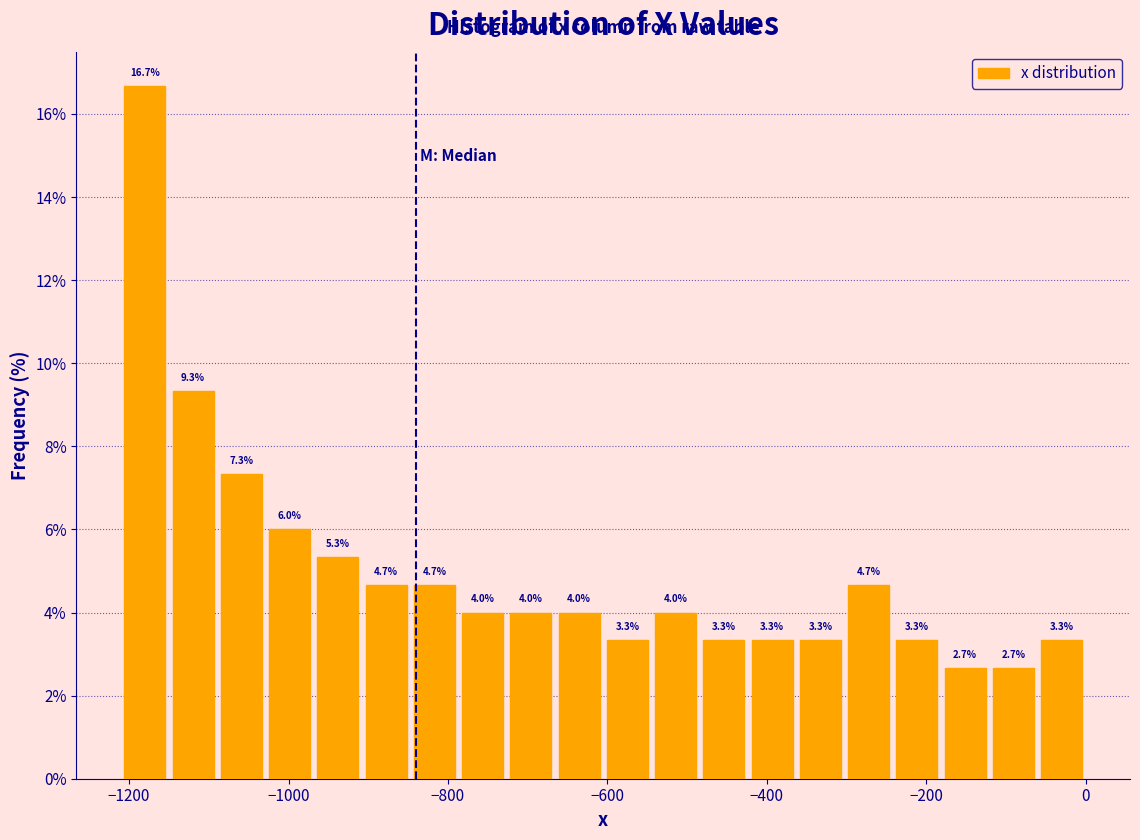

Around what value on the x-axis is the tallest bar? Give the approximate position of its centre, as read against the axis.

-1180